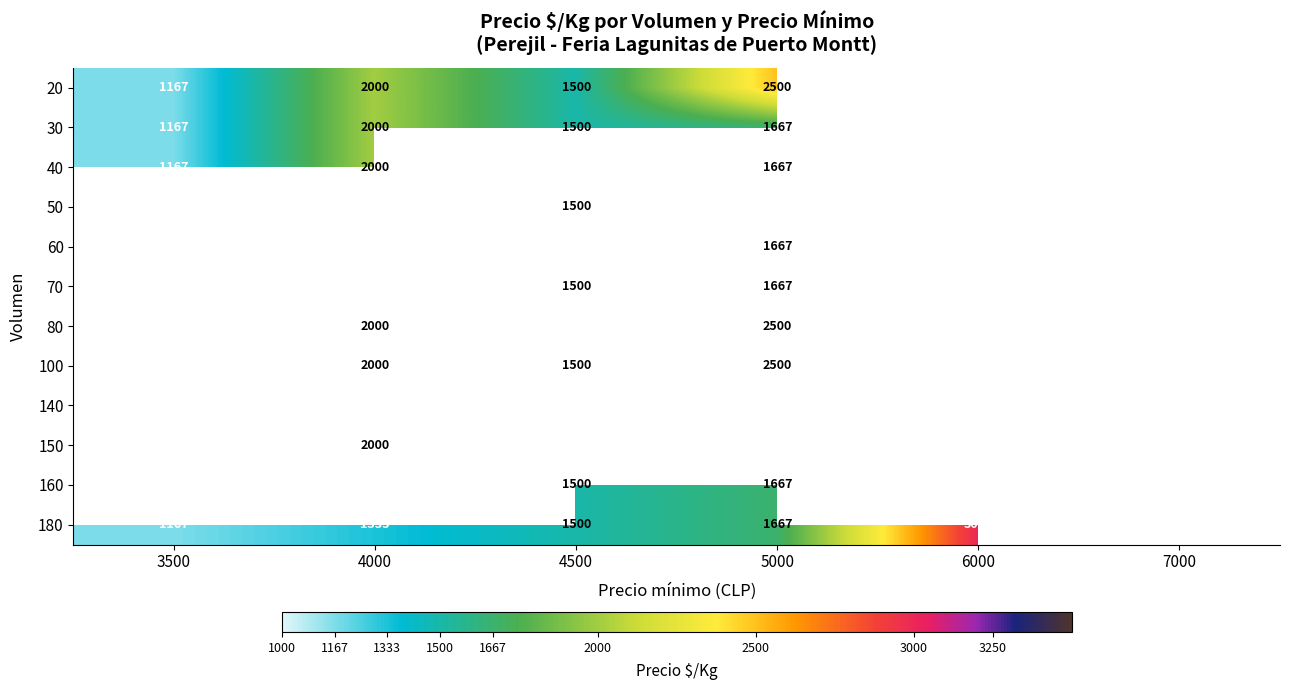

True or false: 70 has a value of 584 at 4500.

False